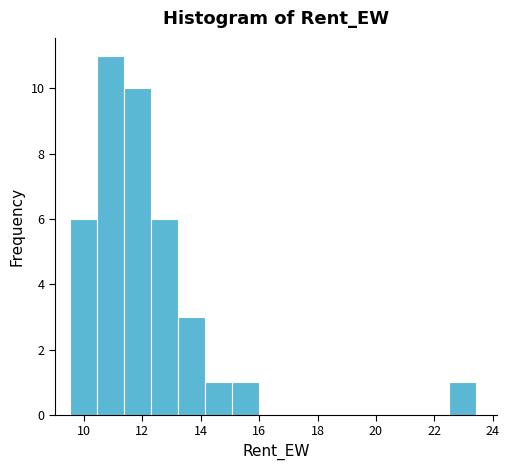

Reading left to right, list every bar in this chart as the range it spans on the x-axis followed by its height. Neither the bar edges nor the heights are printed on the chart, so give them approximately, as read against the axes.

9.6 to 10.4: 6
10.4 to 11.4: 11
11.4 to 12.2: 10
12.2 to 13.2: 6
13.2 to 14.2: 3
14.2 to 15.0: 1
15.0 to 16.0: 1
16.0 to 17.0: 0
17.0 to 17.8: 0
17.8 to 18.8: 0
18.8 to 19.8: 0
19.8 to 20.6: 0
20.6 to 21.6: 0
21.6 to 22.6: 0
22.6 to 23.4: 1